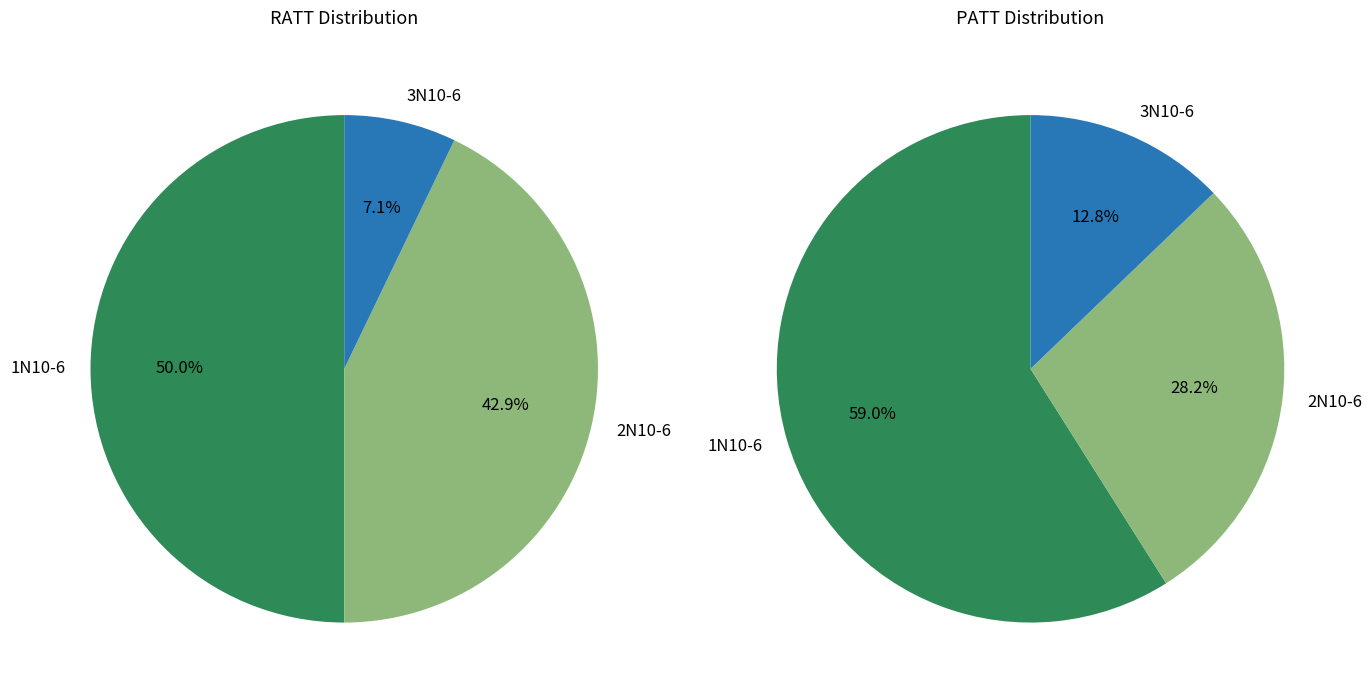

Which category has the biggest portion of the pie?

1N10-6